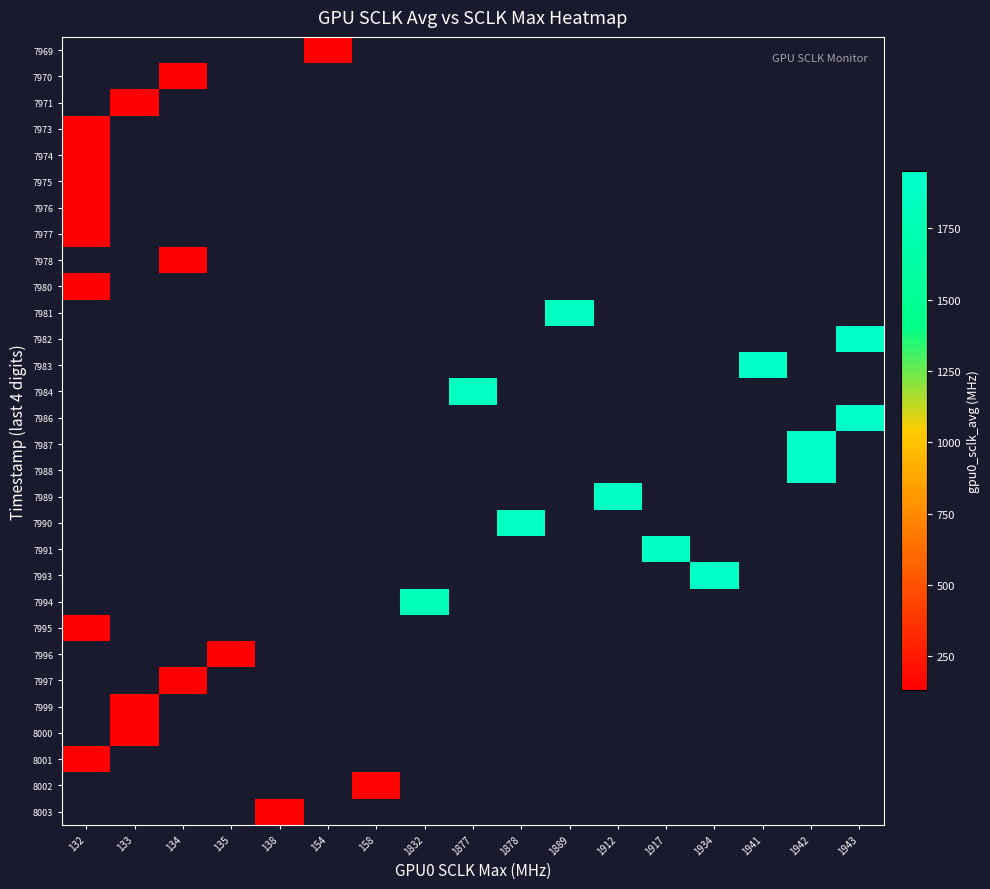

Rank the series by their maximum value, from lowest to highest.

7973, 7974, 7975, 7976, 7977, 7980, 7995, 8001, 7971, 7999, 8000, 7970, 7978, 7997, 7996, 8003, 7969, 8002, 7994, 7990, 7984, 7981, 7989, 7991, 7993, 7987, 7983, 7988, 7982, 7986